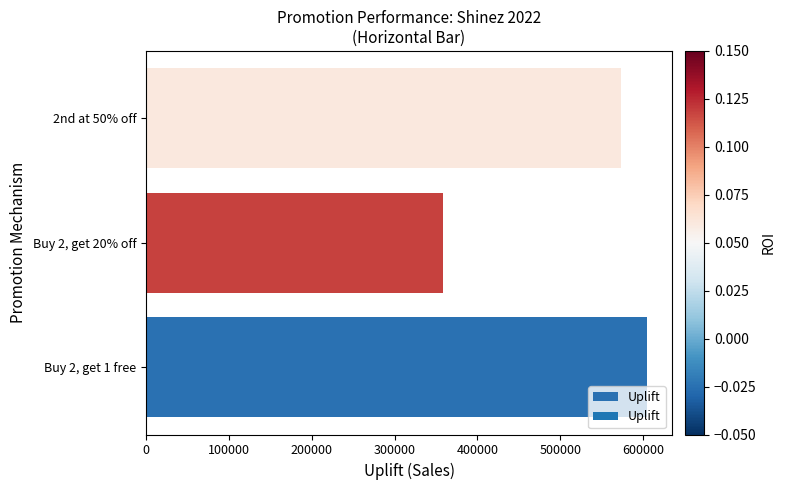

What is the difference between the maximum and second lowest values?

31980.0